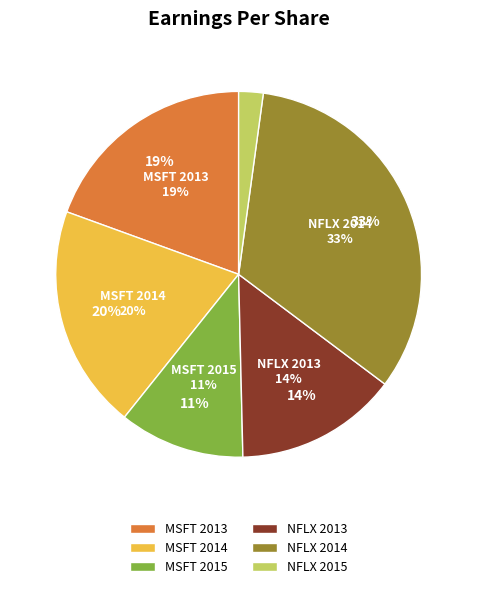

What is the smallest slice in the pie chart?

NFLX 2015